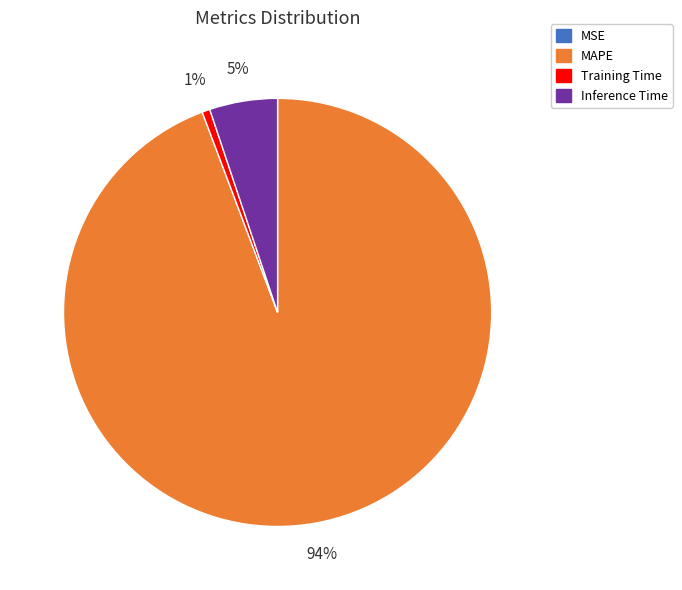

True or false: MAPE accounts for 83% of the total.

False